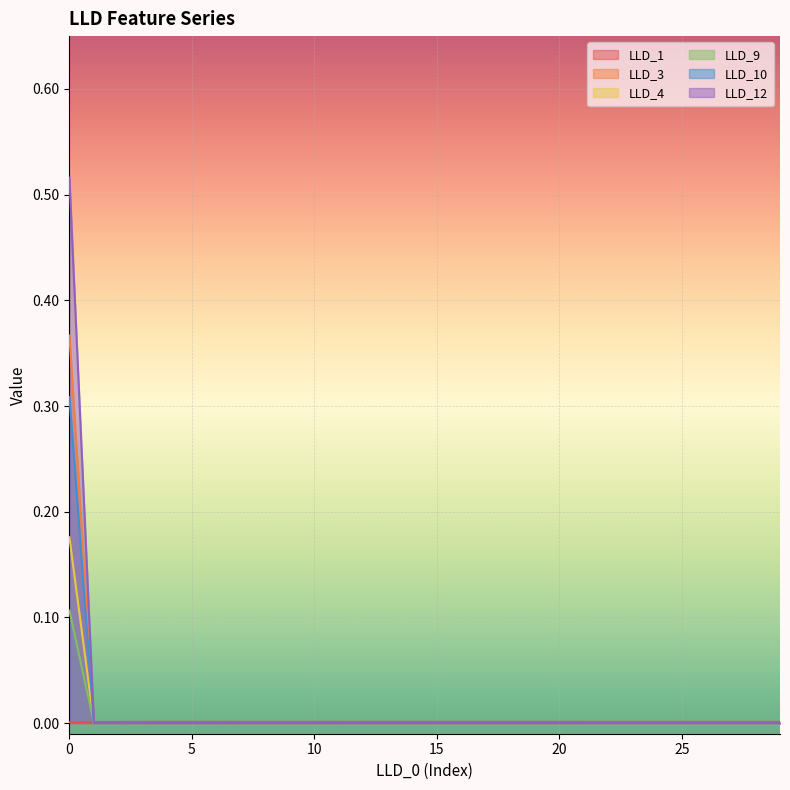

Which category has the lowest value across all series?

1